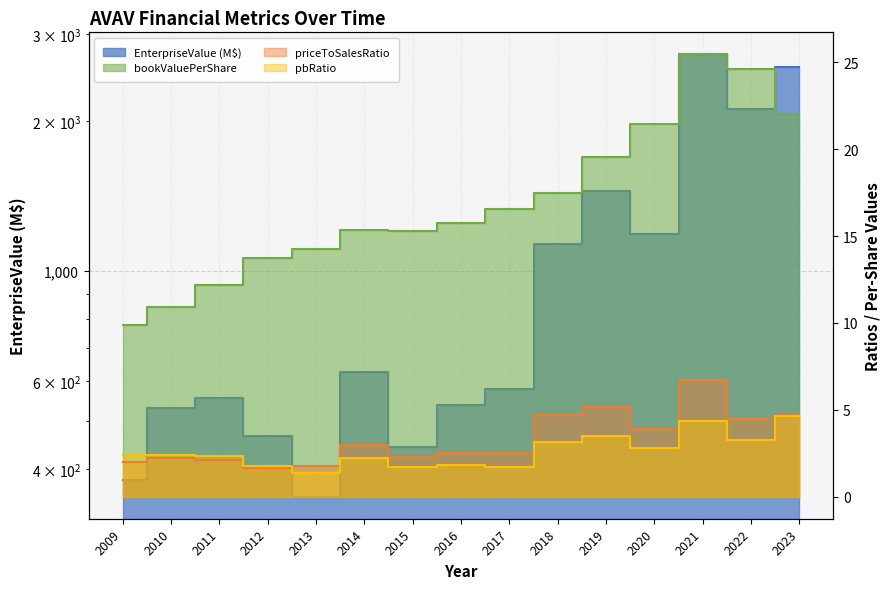

What is the difference between the second highest and minimum values in the bookValuePerShare series?

14.8